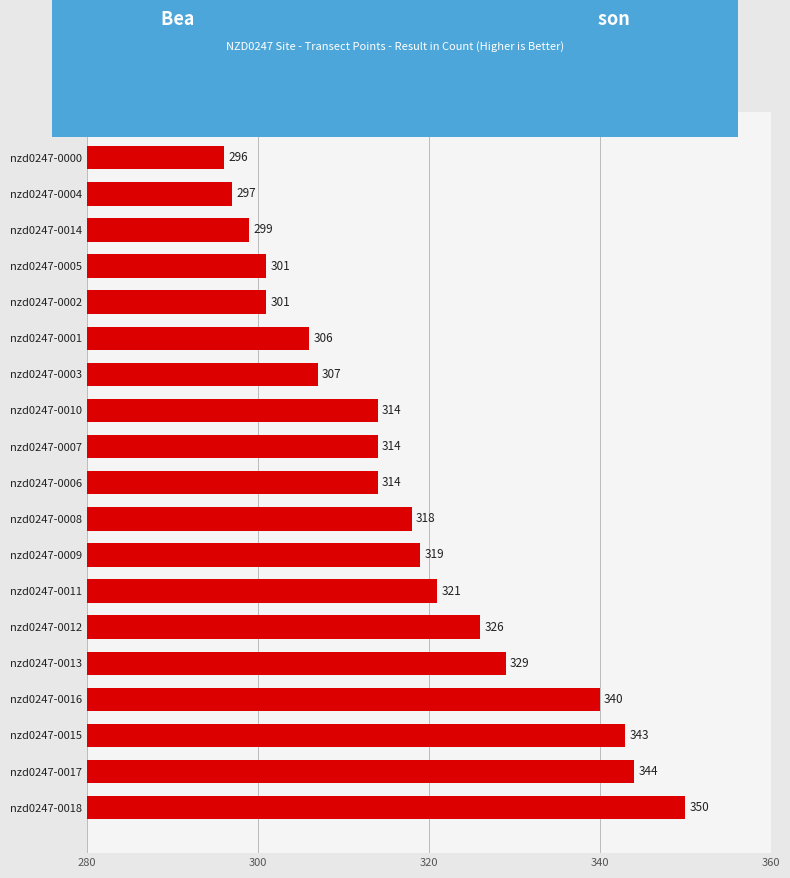

Reading bottom to top, list all the values displayed in this chart.

nzd0247-0018=350	nzd0247-0017=344	nzd0247-0015=343	nzd0247-0016=340	nzd0247-0013=329	nzd0247-0012=326	nzd0247-0011=321	nzd0247-0009=319	nzd0247-0008=318	nzd0247-0006=314	nzd0247-0007=314	nzd0247-0010=314	nzd0247-0003=307	nzd0247-0001=306	nzd0247-0002=301	nzd0247-0005=301	nzd0247-0014=299	nzd0247-0004=297	nzd0247-0000=296